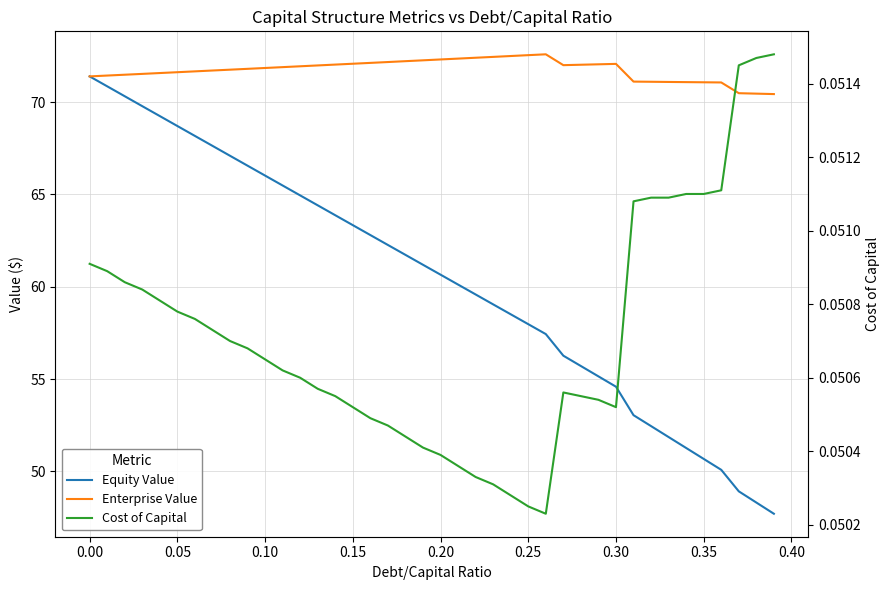

Rank the series by their average value, from lowest to highest.

Cost of Capital, Equity Value, Enterprise Value